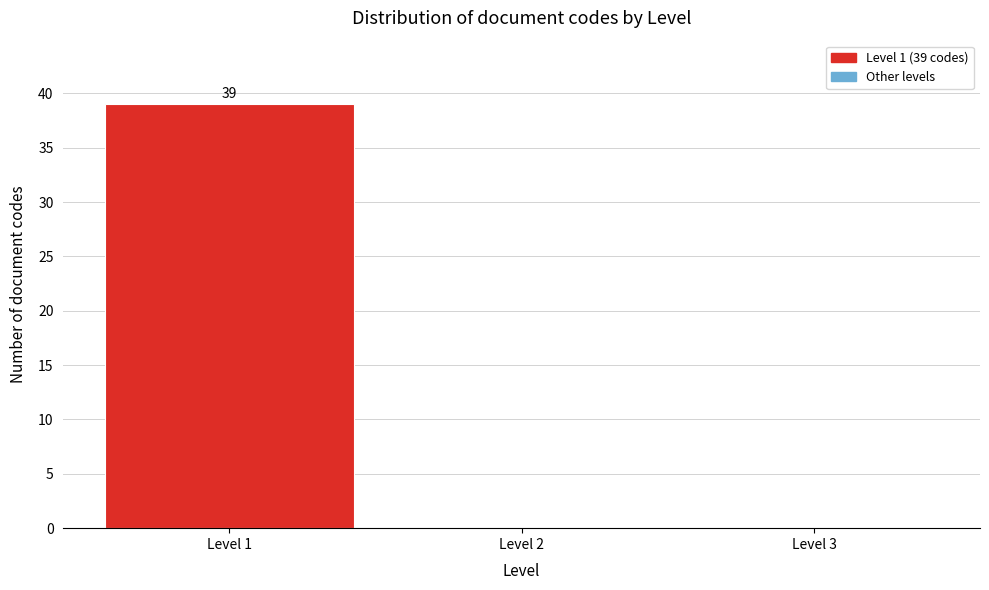

Which range on the x-axis has the tallest bar?

0.5 to 1.5